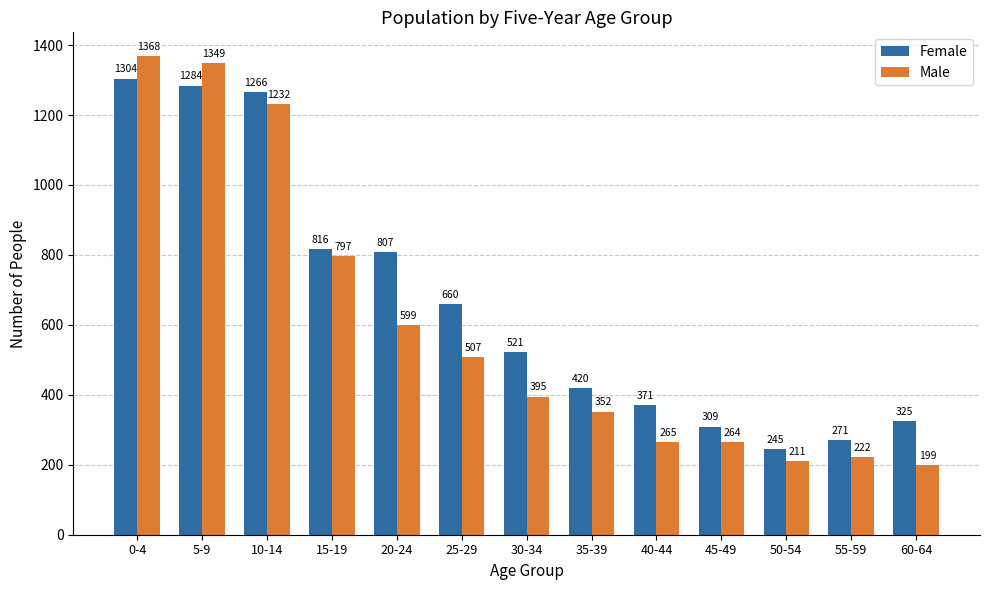

Is the value of Female at 45-49 greater than the value of Male at 10-14?

No